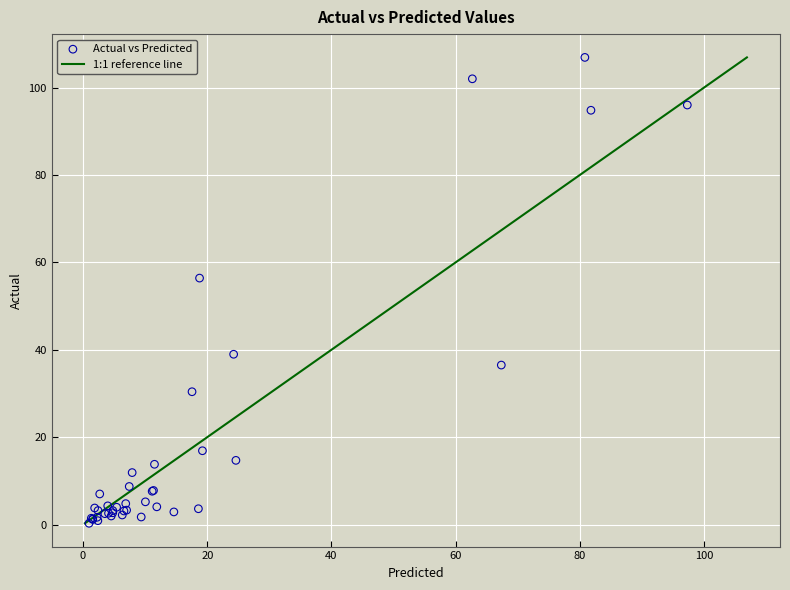

What Y value in the scatter plot is closest to 53?

56.4